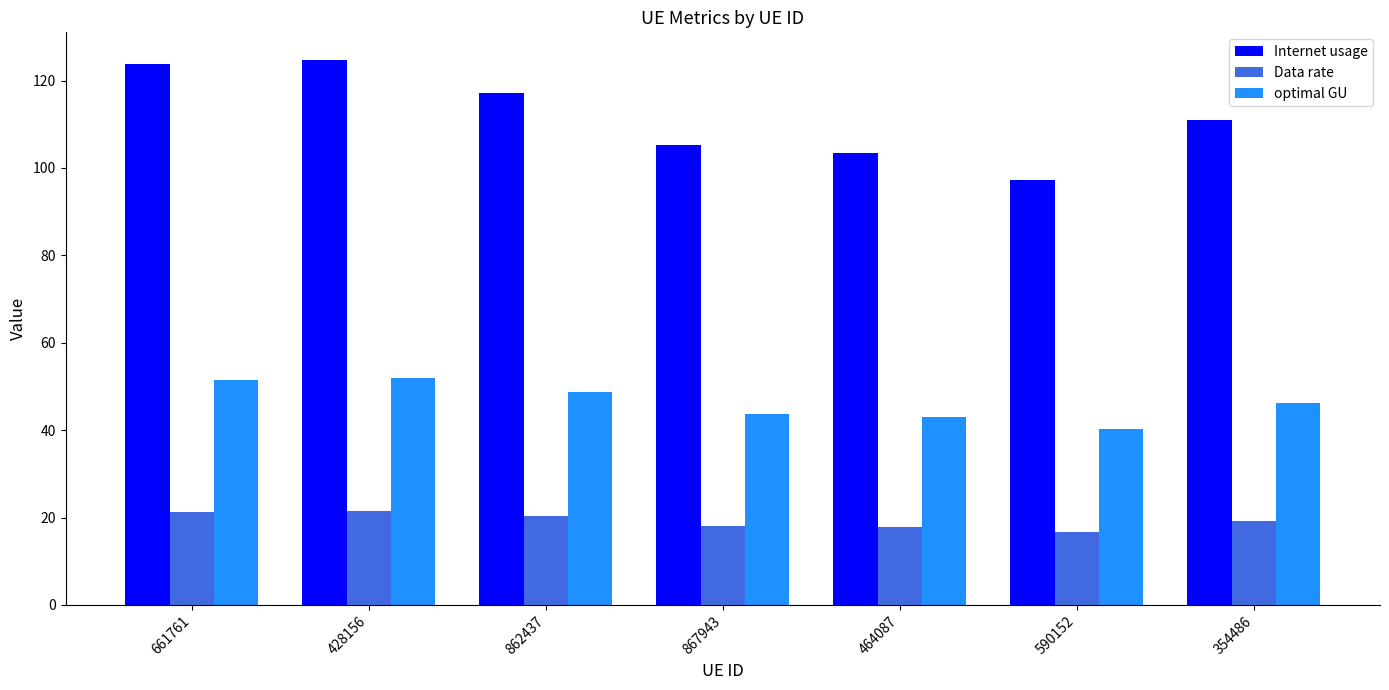

How many bars are there in each group?

3